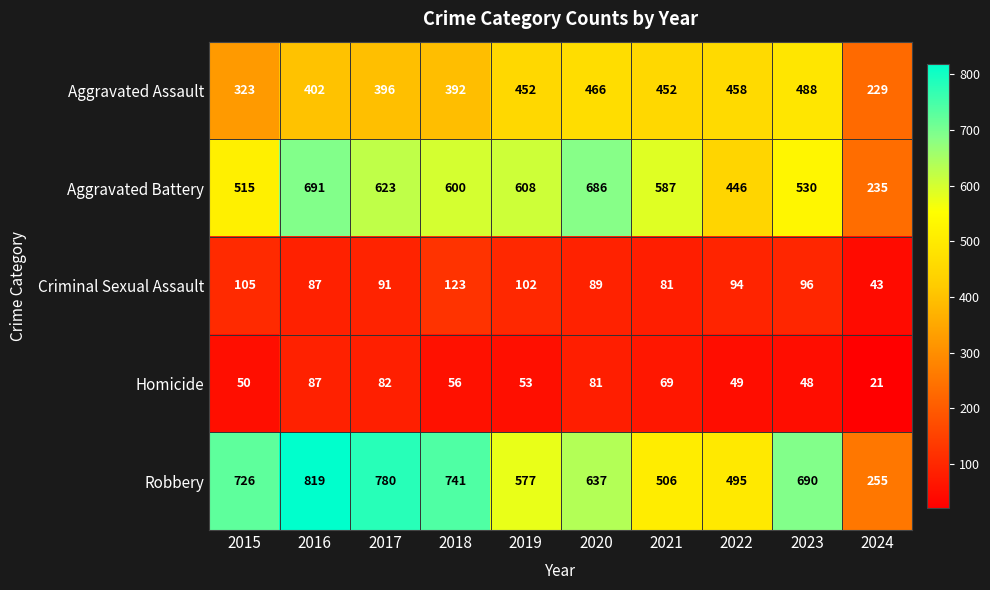

What is the difference between the highest and lowest values at 2017?

698